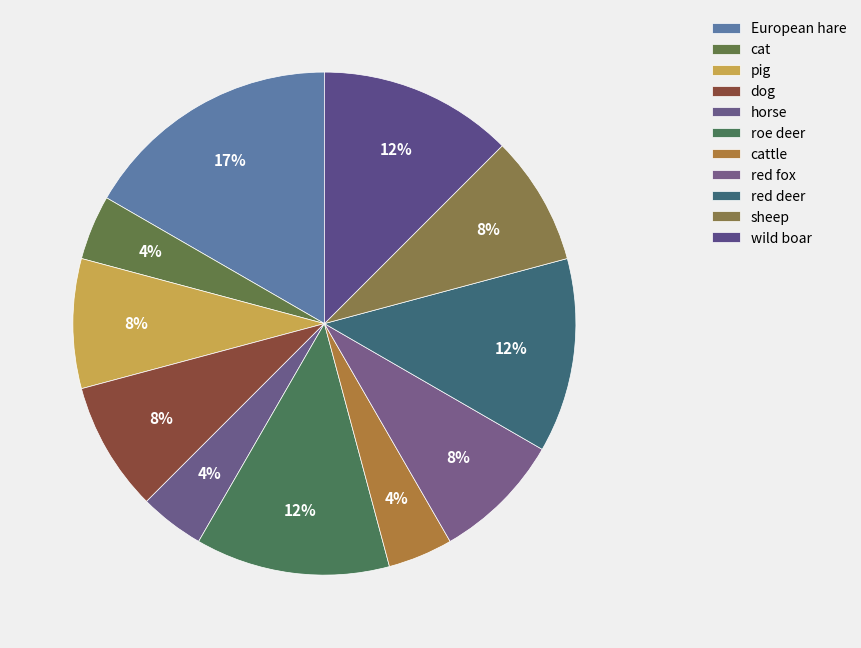

How many segments does this pie chart have?

11